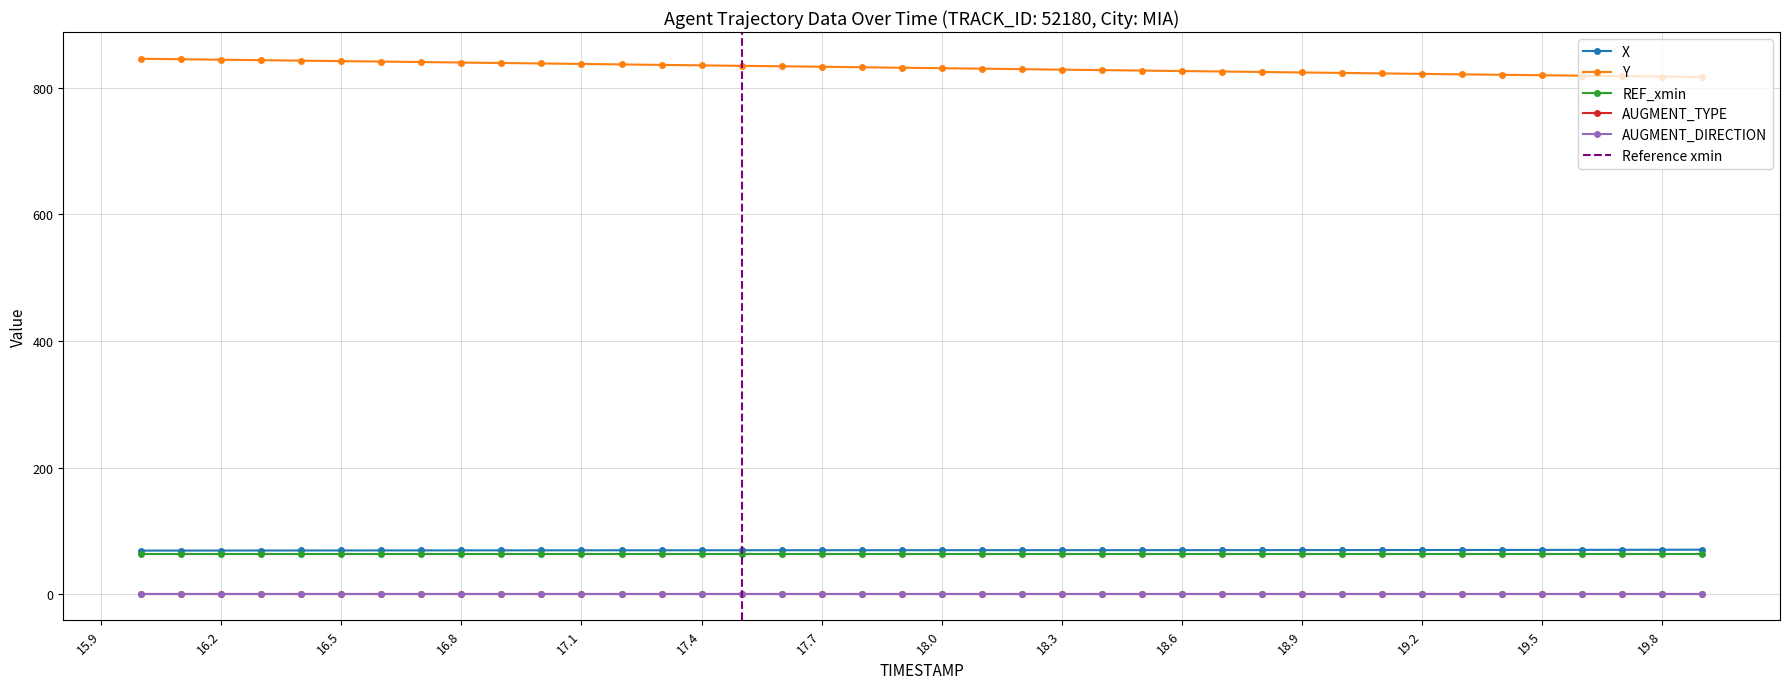

True or false: REF_xmin and Y intersect in this chart.

False